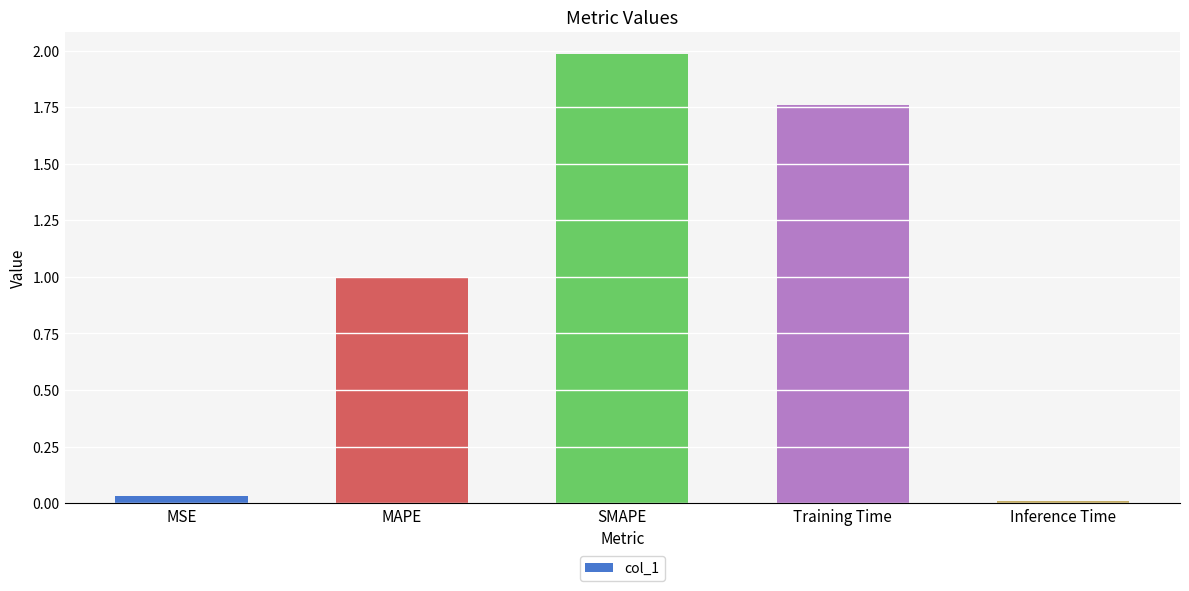

Which has a higher value, MAPE or Training Time?

Training Time